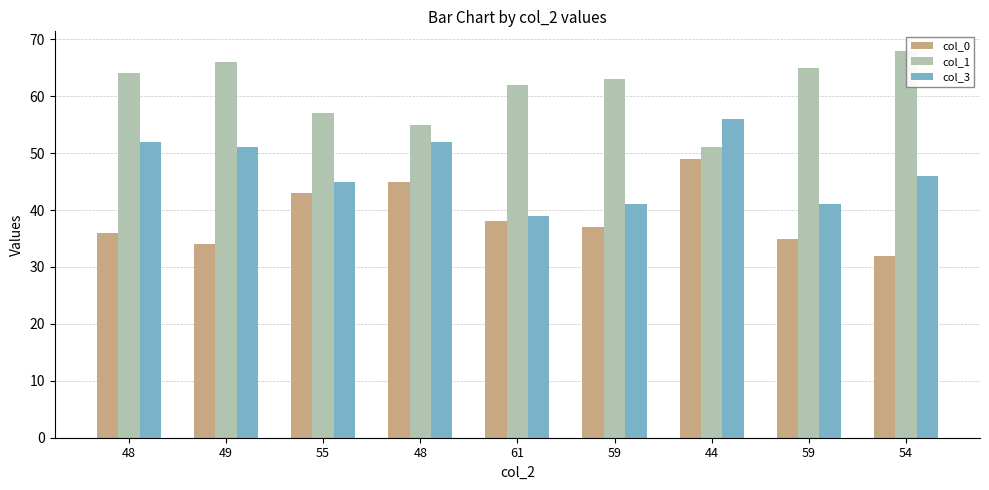

What is the difference between the highest and lowest values at 44?

7